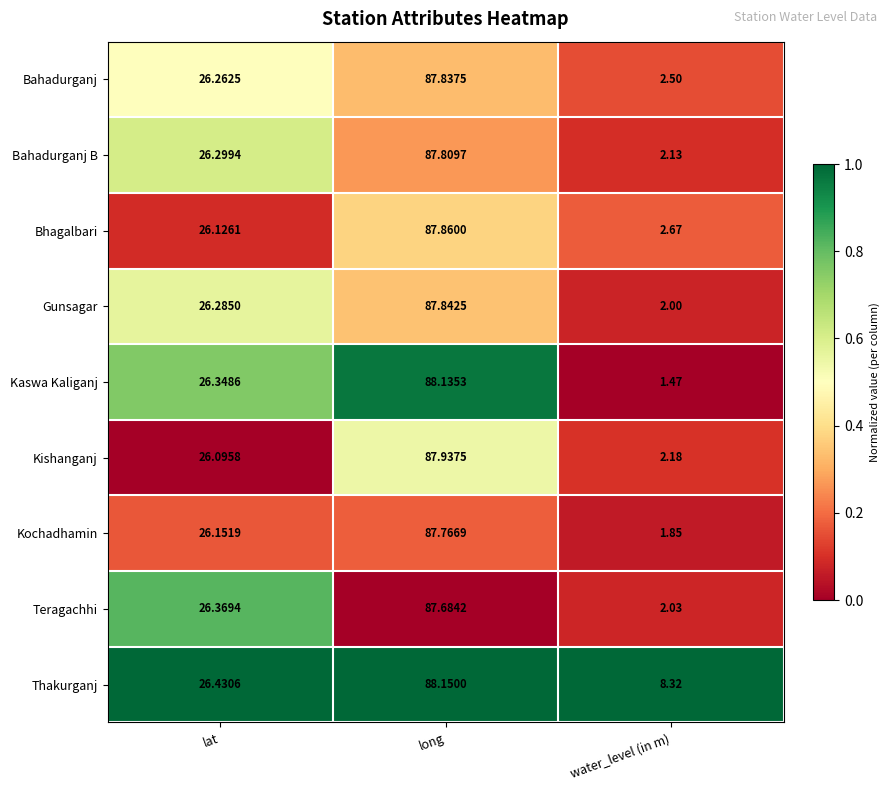

Which series has the largest total across all categories?

Thakurganj